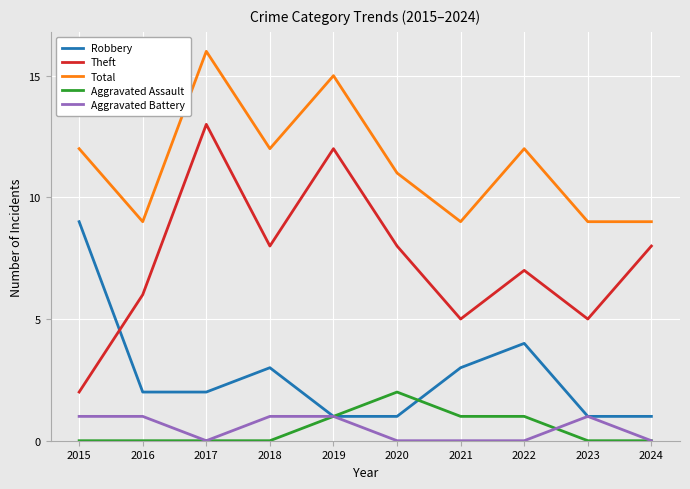

How many distinct data groups are displayed?

5